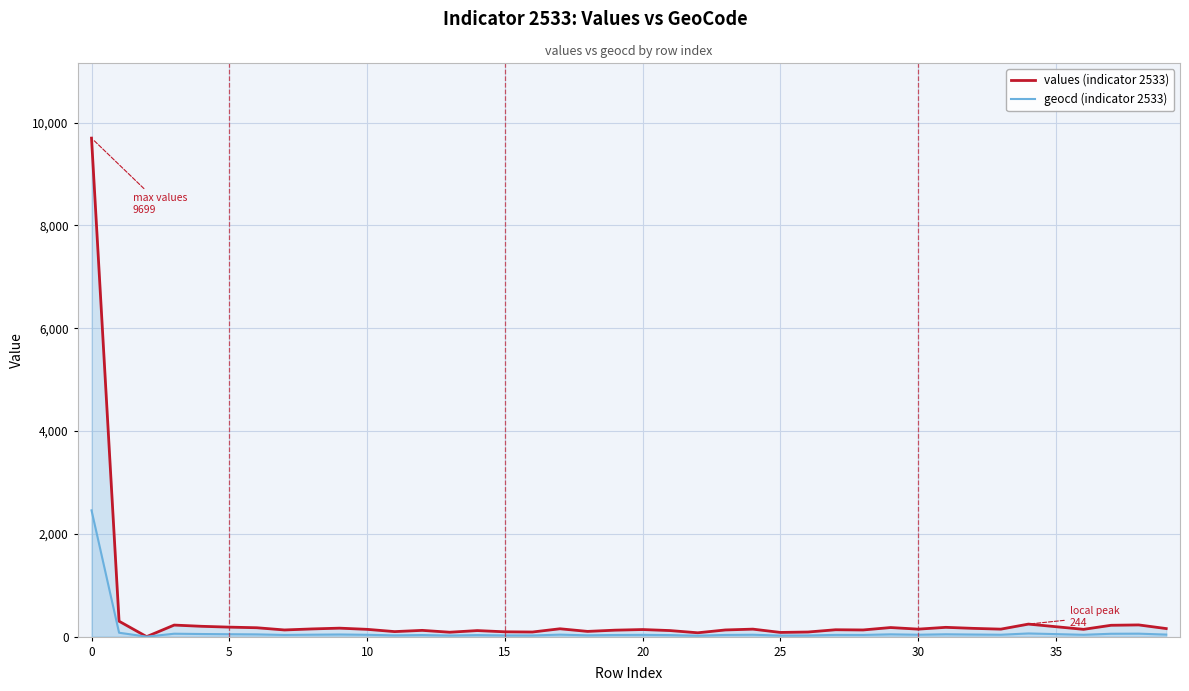

At which category is the sum across all series the highest?

0